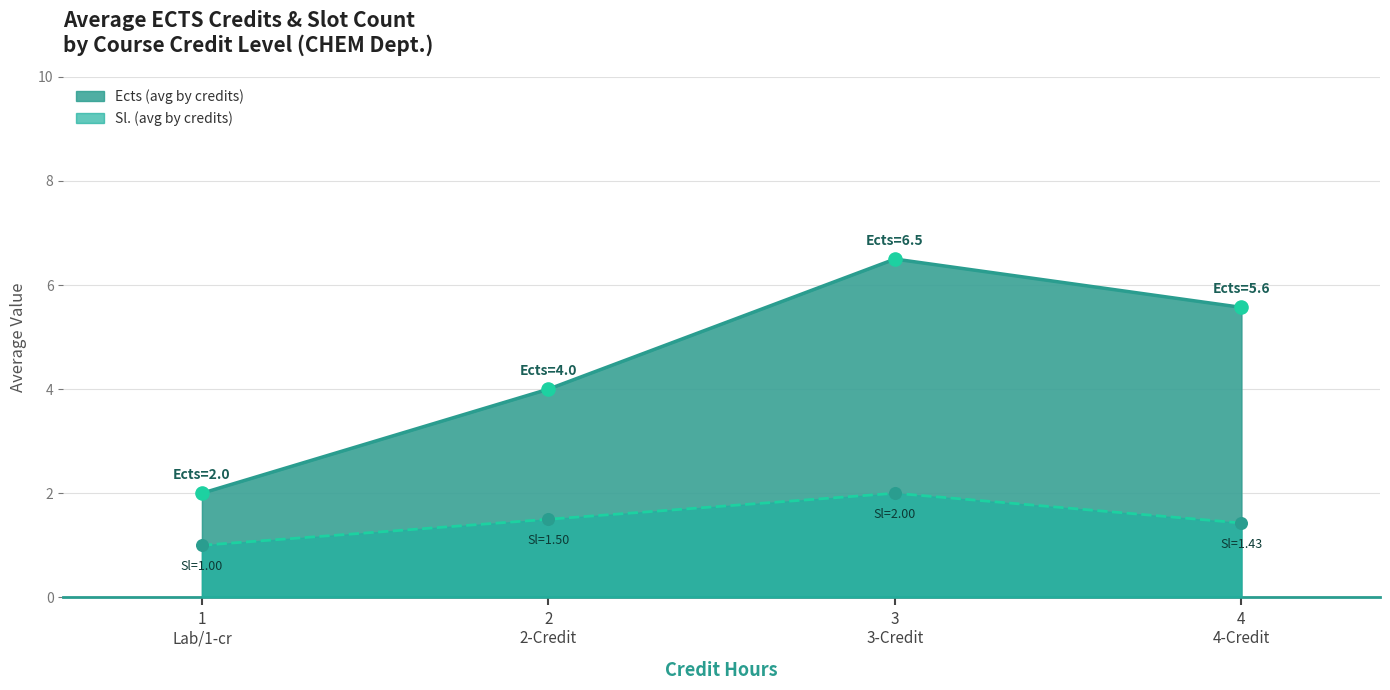

Which series has the largest range (max minus min)?

Ects (avg by credits)